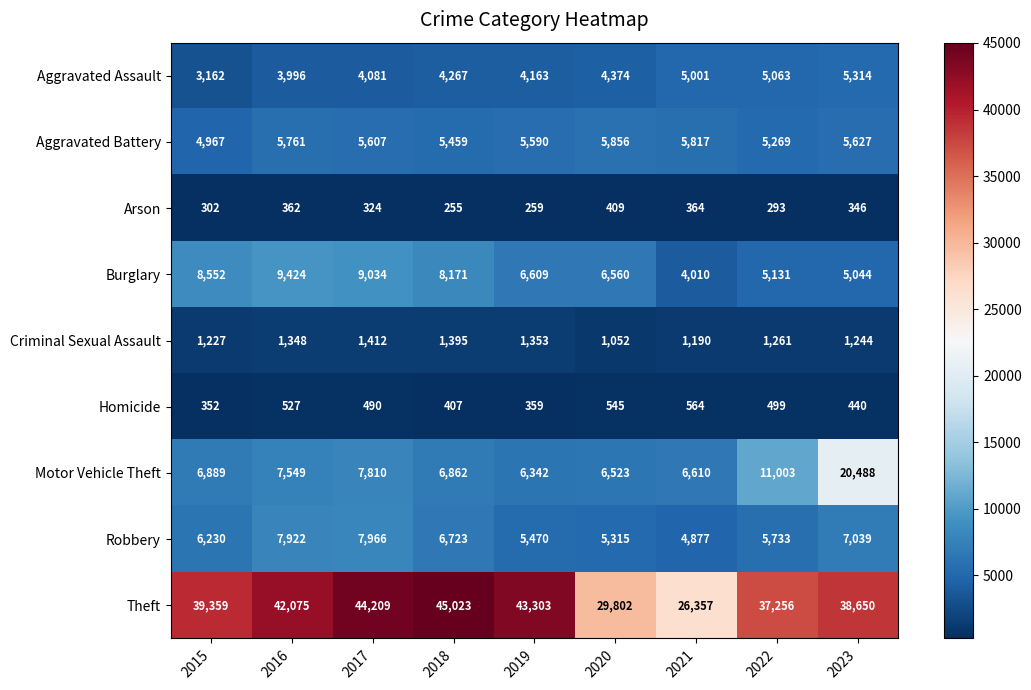

At which label is Aggravated Battery closest to 5411?

2018